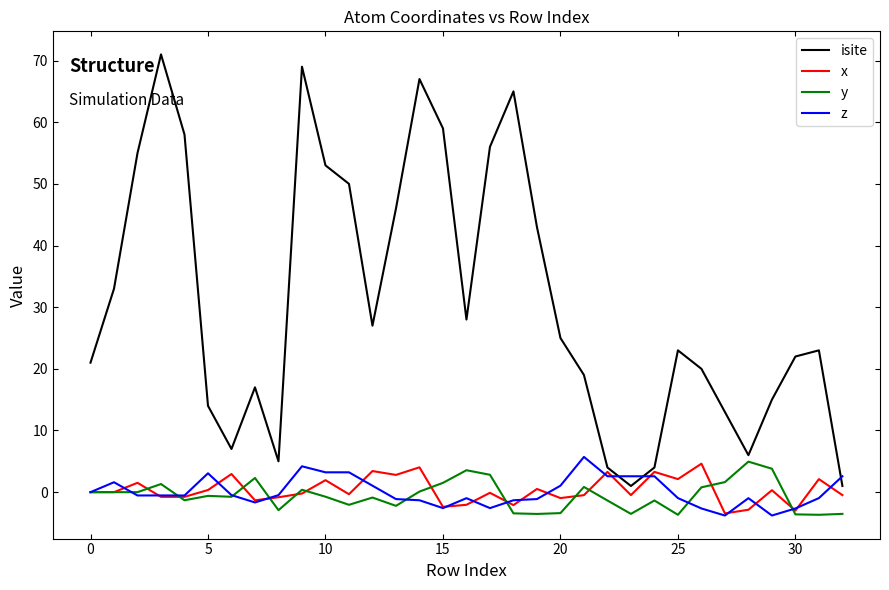

How many lines are shown in the chart?

4